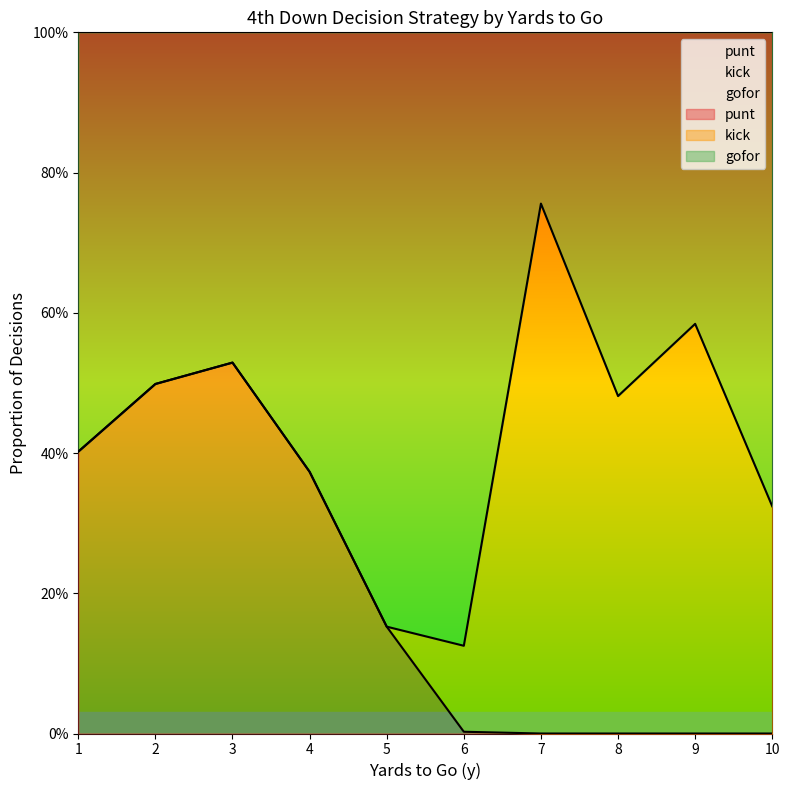

How many times do kick and gofor cross each other?

7